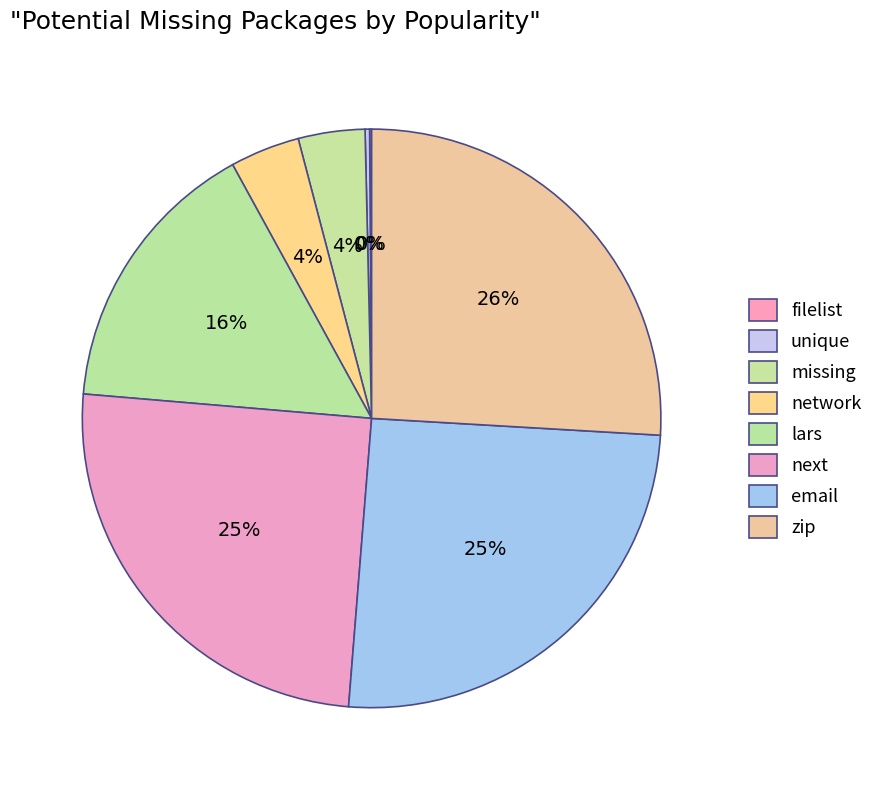

How much of the chart is everything except filelist?

99.9%